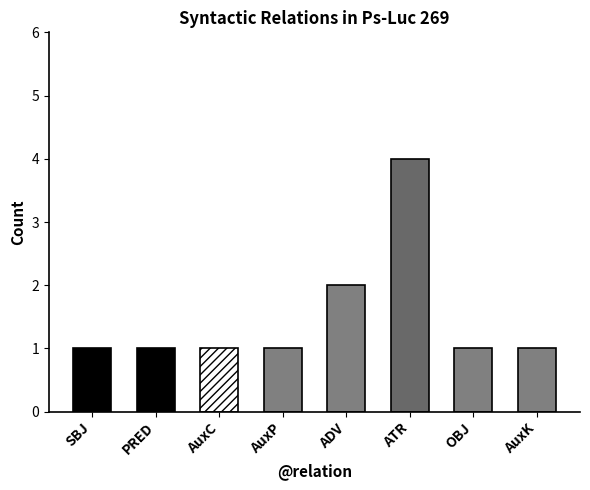

Is it true that the value at OBJ is 0?

False